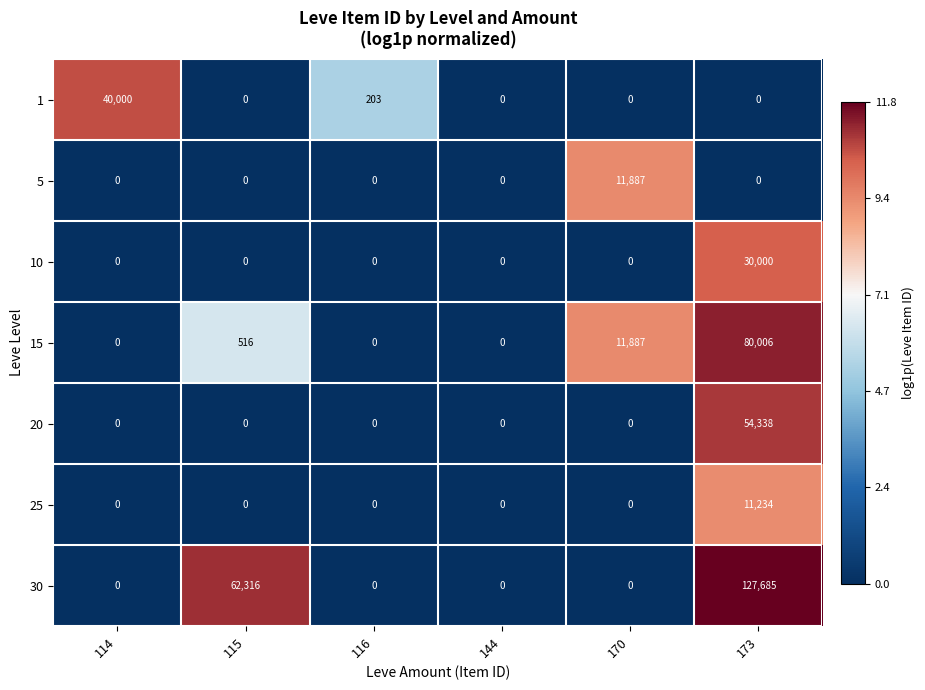

The 1 series shows 12565 at 173. True or false?

False